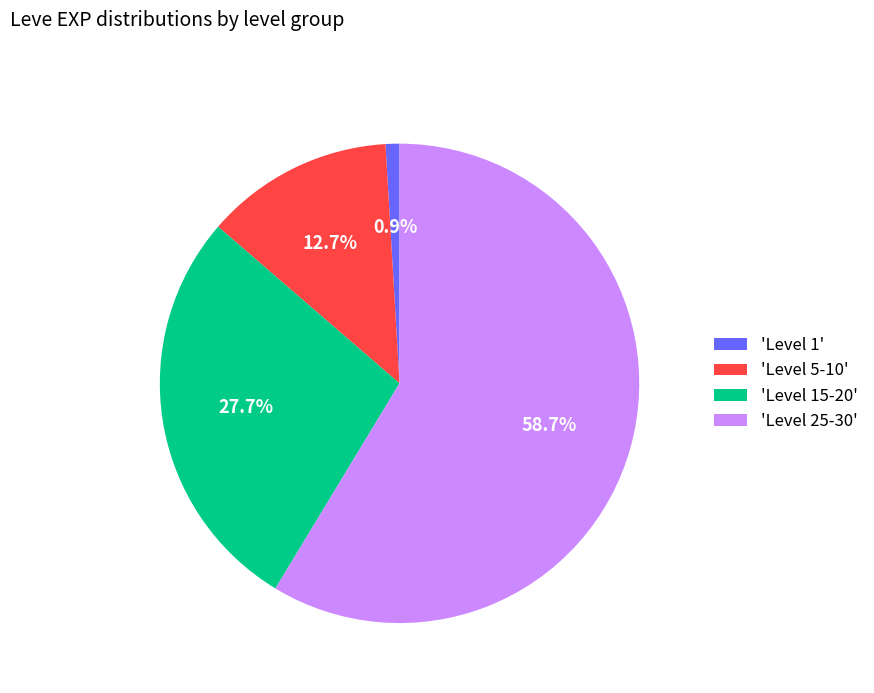

Rank the categories by value from lowest to highest.

'Level 1', 'Level 5-10', 'Level 15-20', 'Level 25-30'